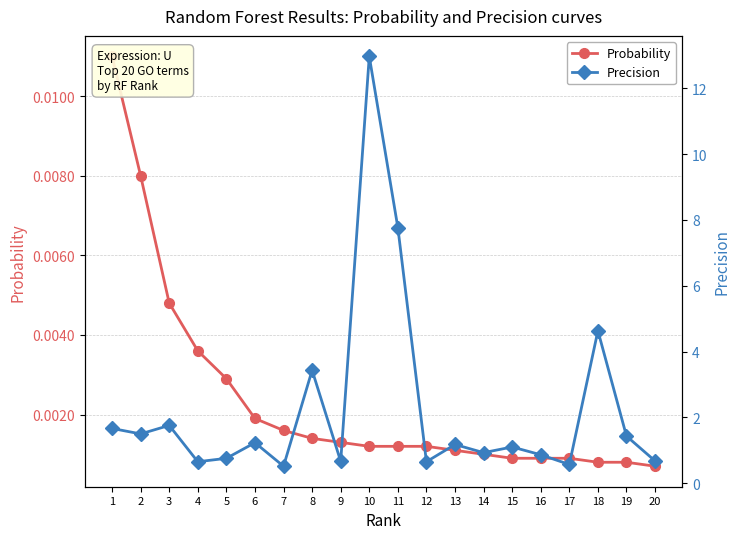

How many lines are shown in the chart?

2